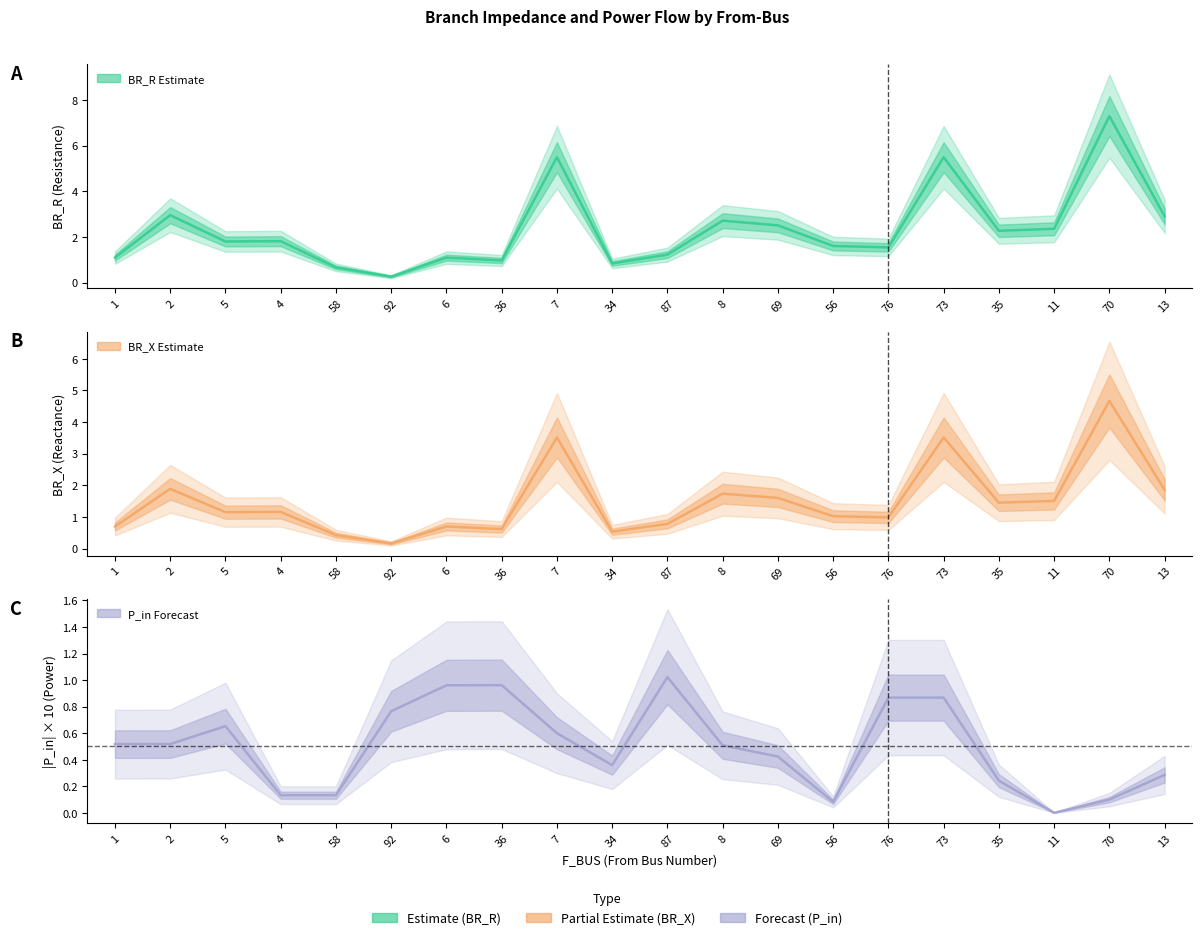

Is the value of BR_R at 6 greater than the value of P_in at 1?

Yes